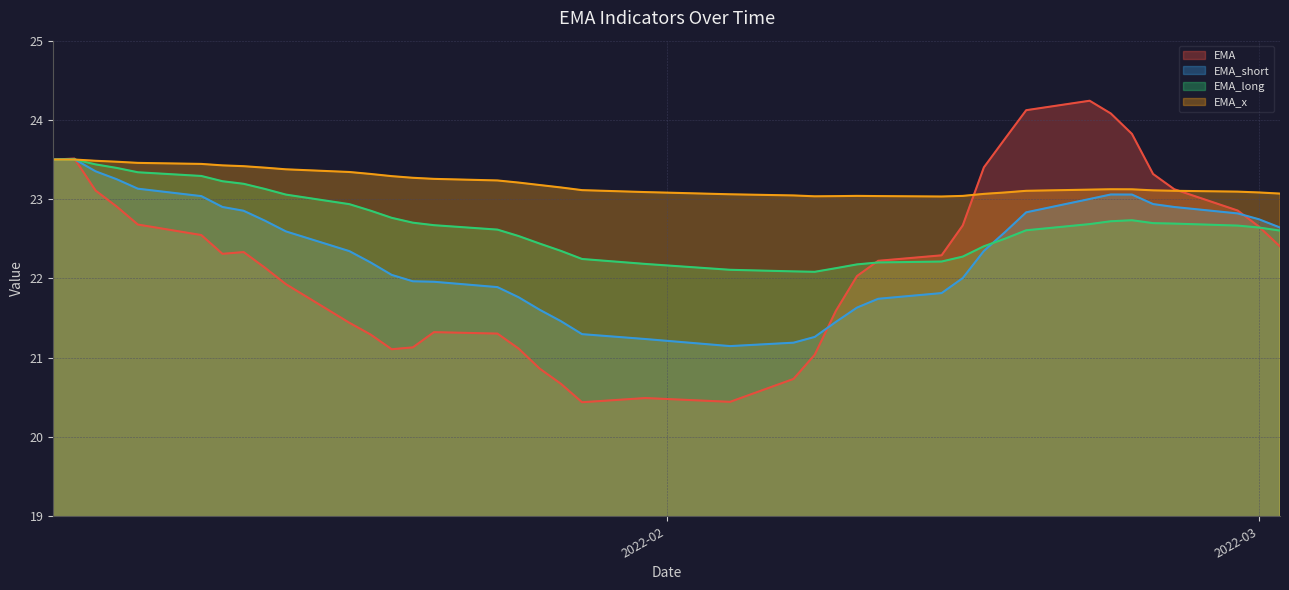

At which category is the sum across all series the highest?

2022-01-04